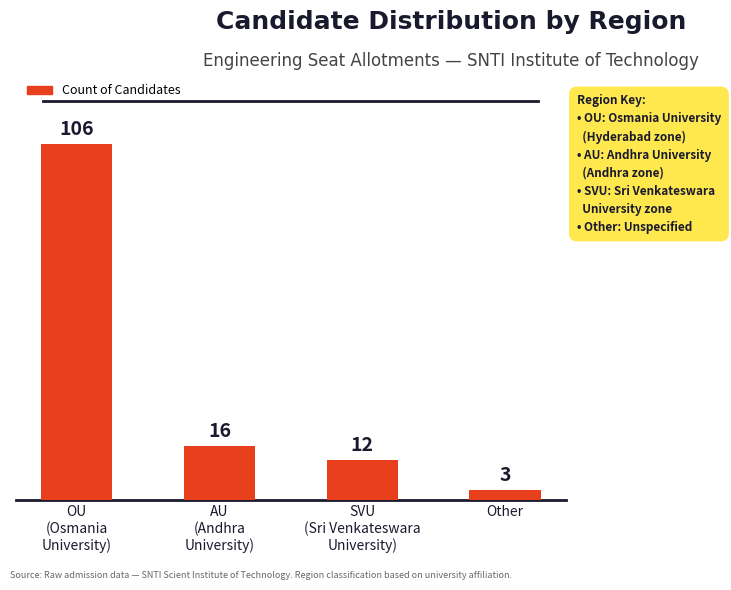

What is the sum of the values at OU
(Osmania
University) and SVU
(Sri Venkateswara
University)?

118